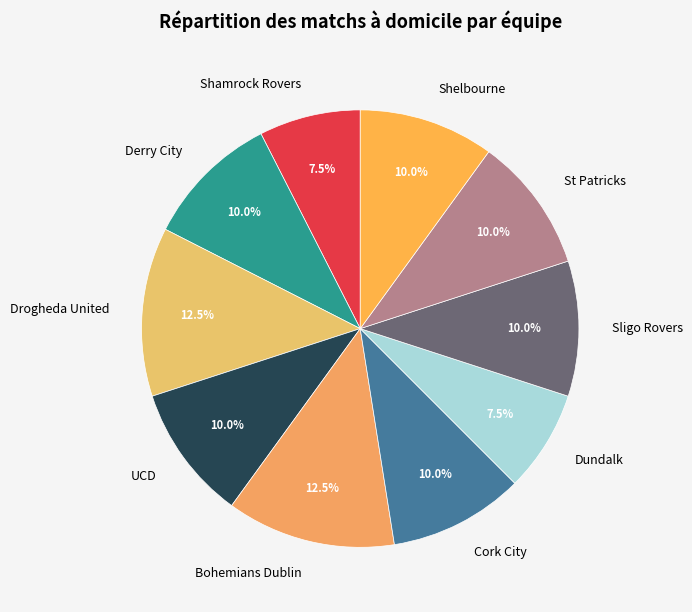

How many slices are in this pie chart?

10